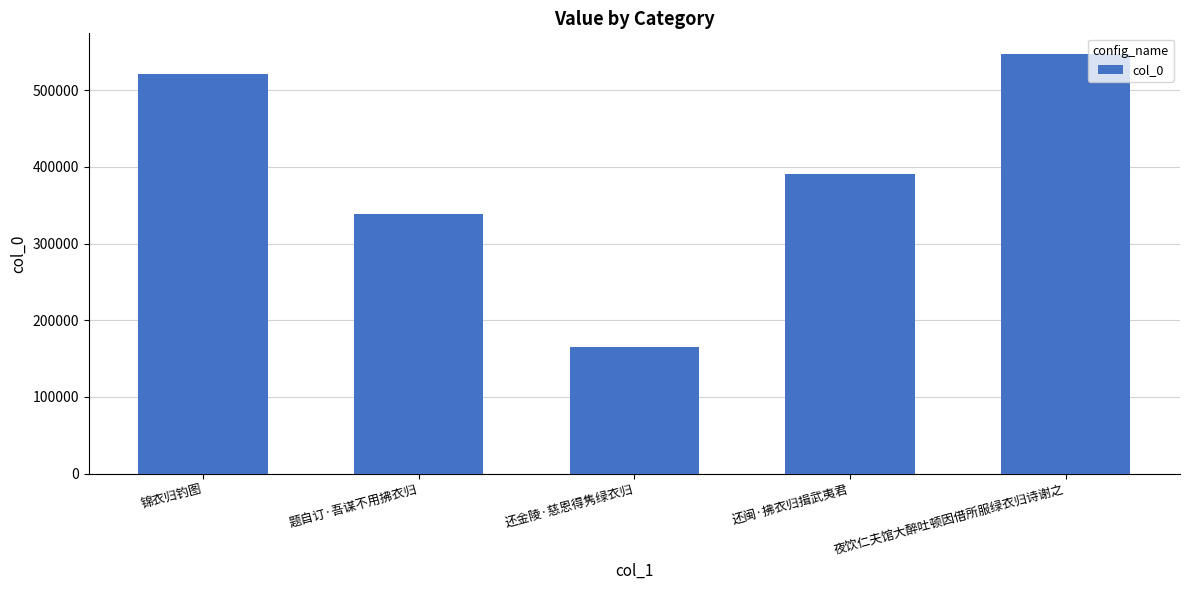

Is it true that the value at 夜饮仁夫馆大醉吐顿因借所服绿衣归诗谢之 is 328089?

False